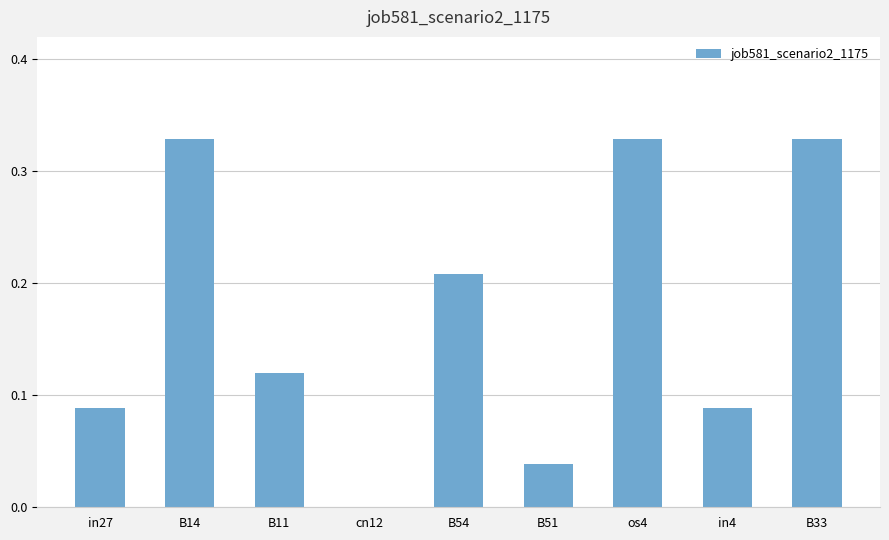

What is the sum of all values?

1.5